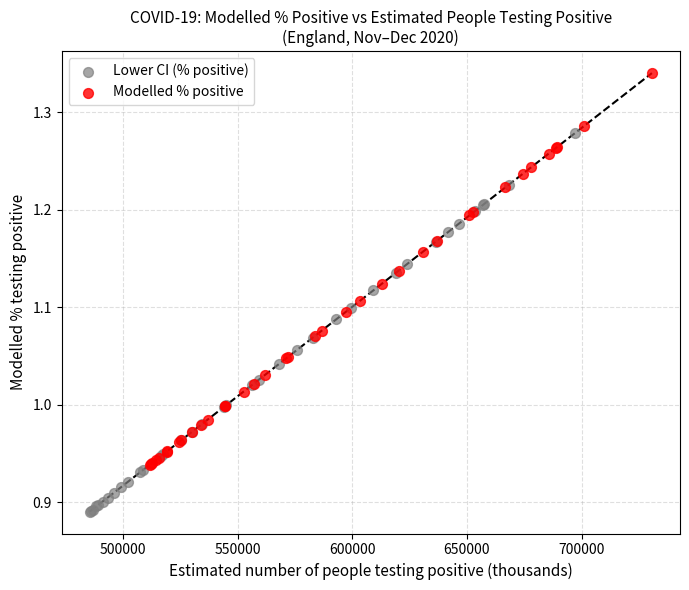

What are all the series names shown in the legend?

Lower CI (% positive), Modelled % positive